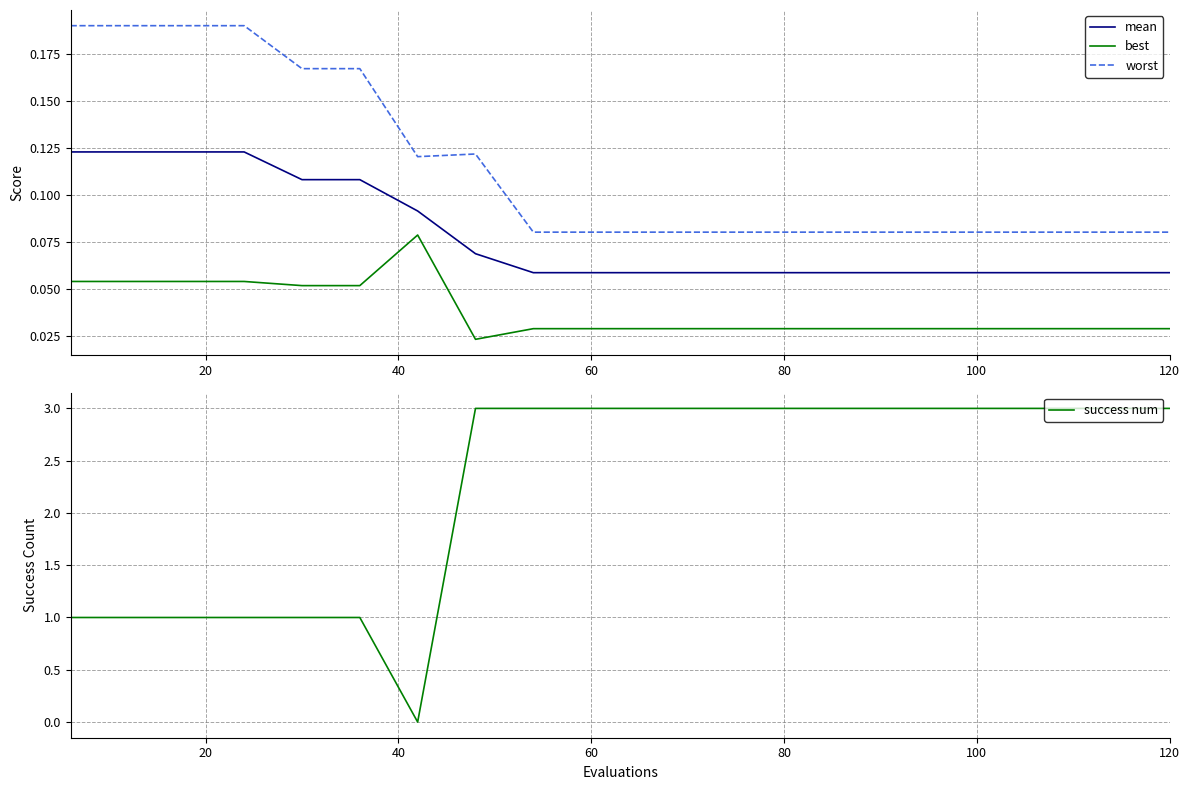

How many interior local valleys does the worst series have?

1